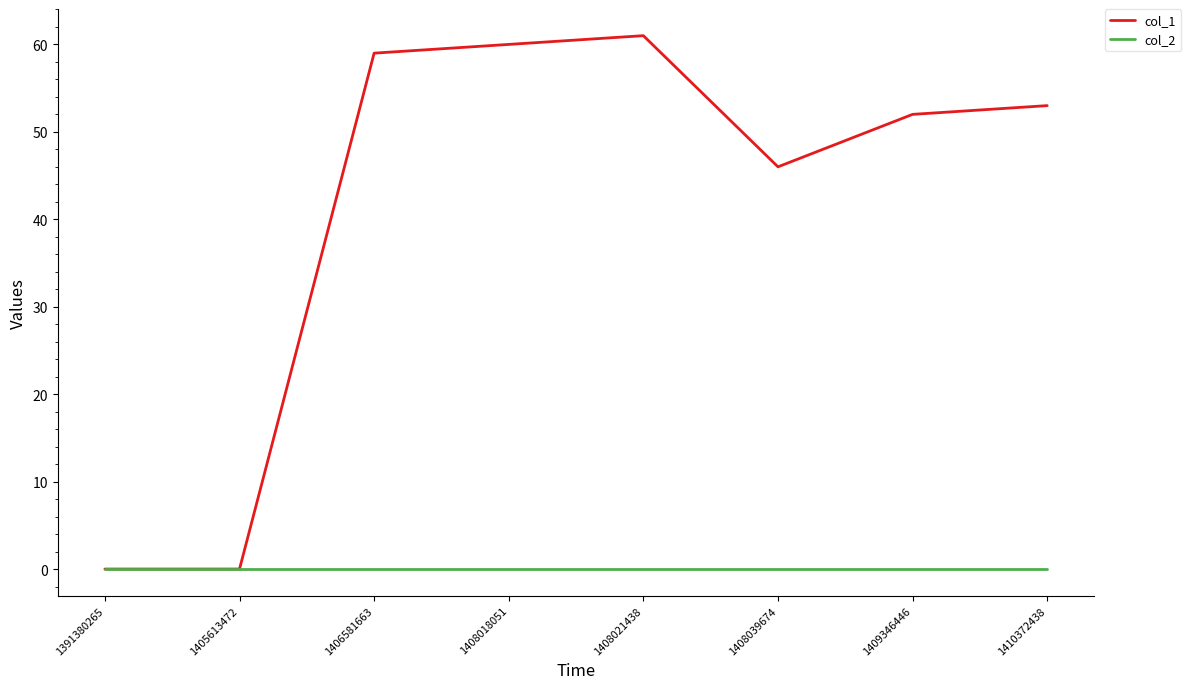

The value of col_1 at 1408021438 is 61. True or false?

True